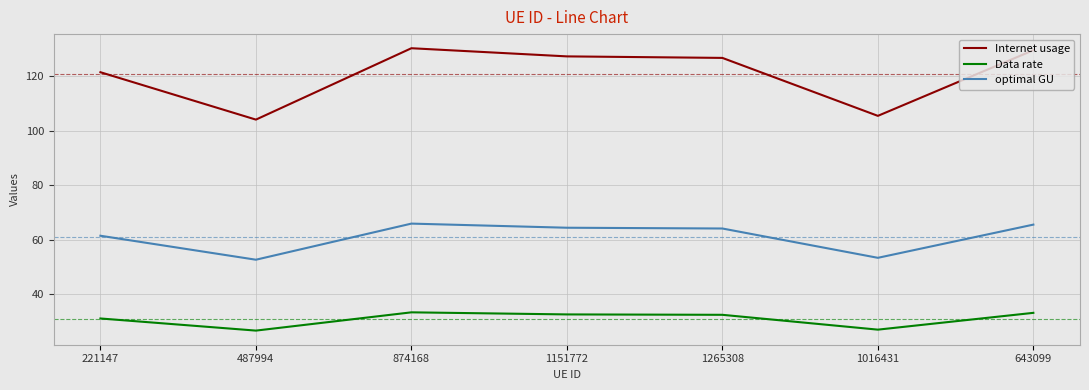

What is the difference between the highest and lowest values at 643099?

96.4